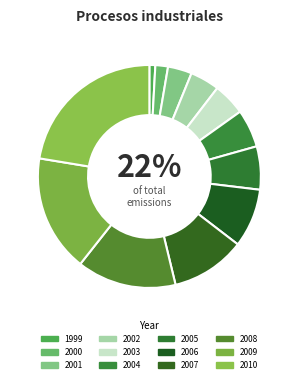

Rank the categories by value from highest to lowest.

2010, 2009, 2008, 2007, 2006, 2005, 2004, 2003, 2002, 2001, 2000, 1999